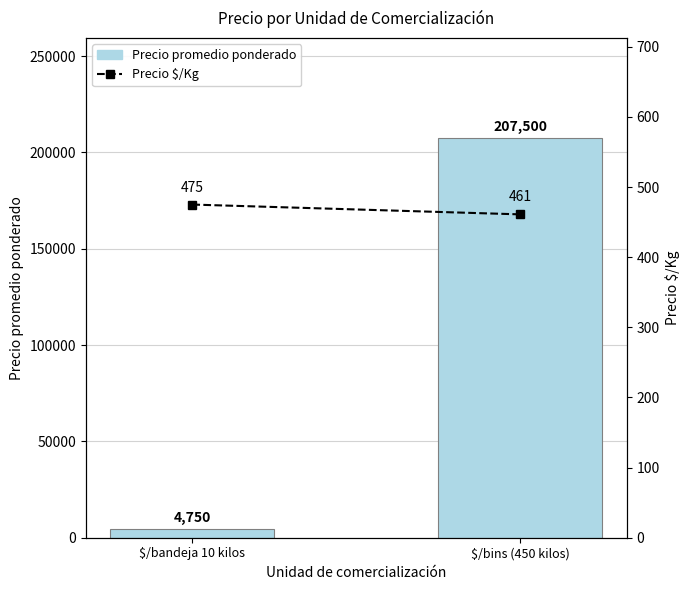

What are all the series names shown in the legend?

Precio promedio ponderado, Precio $/Kg